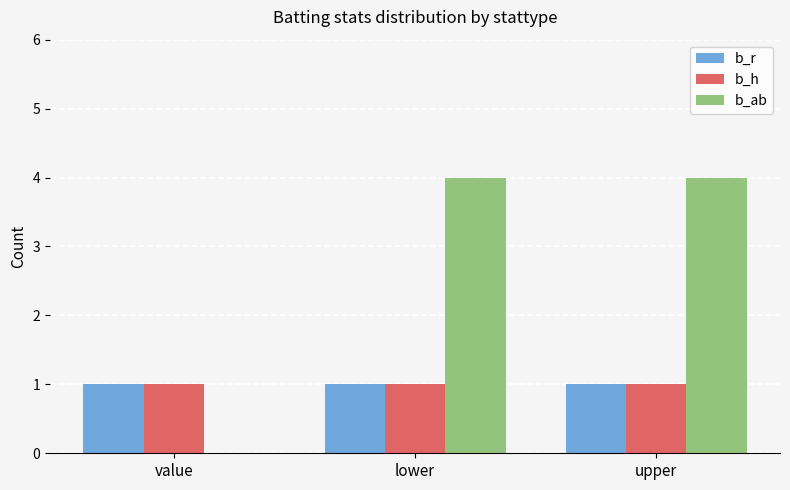

Reading left to right, transcribe all the data shown in this chart.

b_r: 1	1	1
b_h: 1	1	1
b_ab: 0	4	4